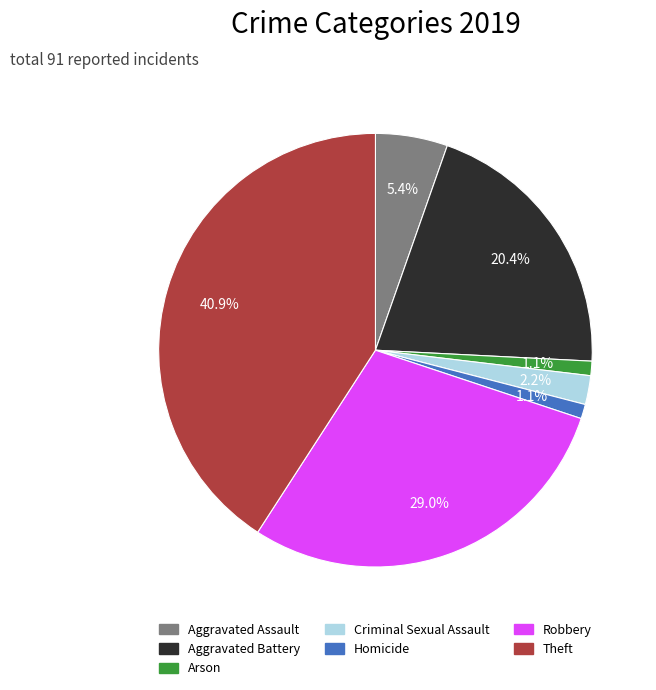

Does Robbery represent more than half of the total?

No